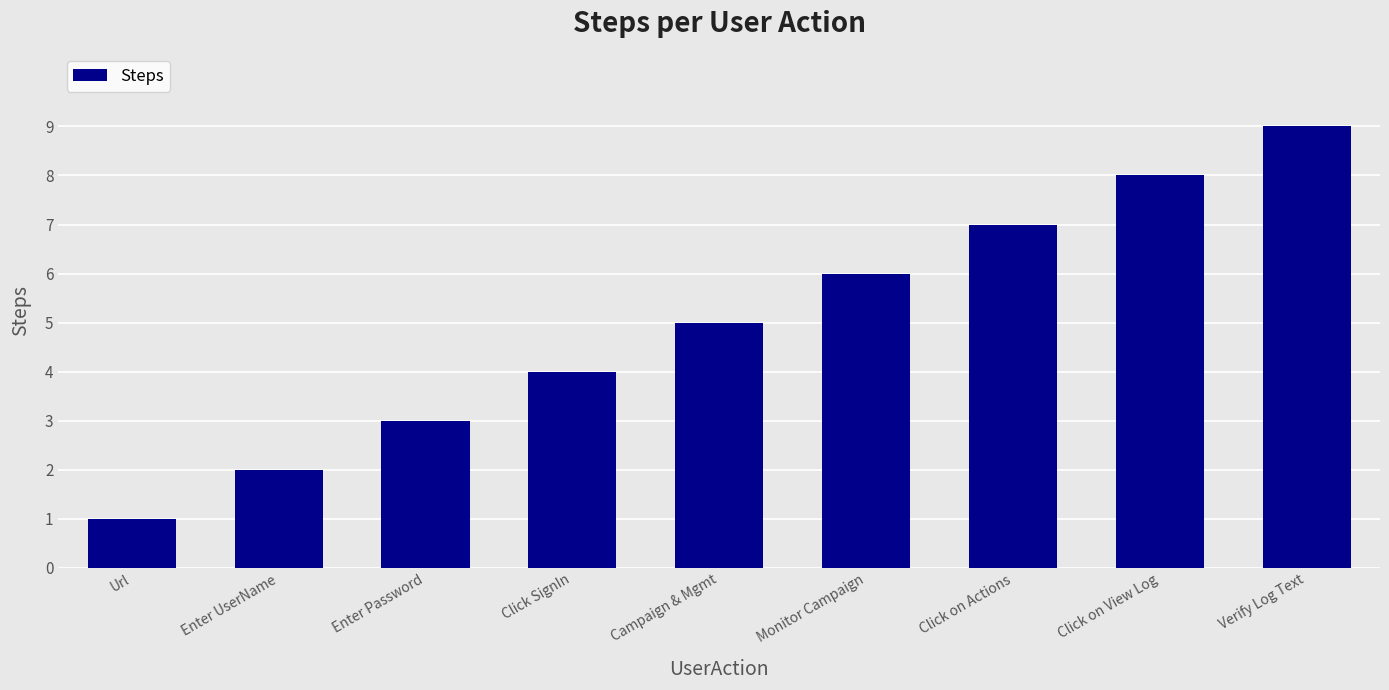

What position from the left is Verify Log Text?

9